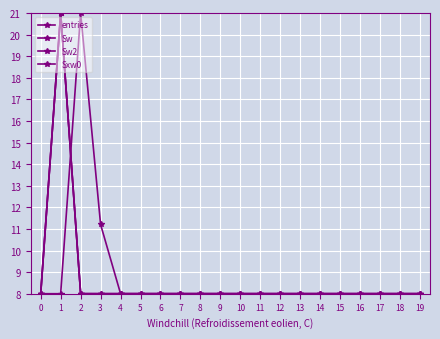

What is the sum of the Sw2 values at 17 and 12?

16.0